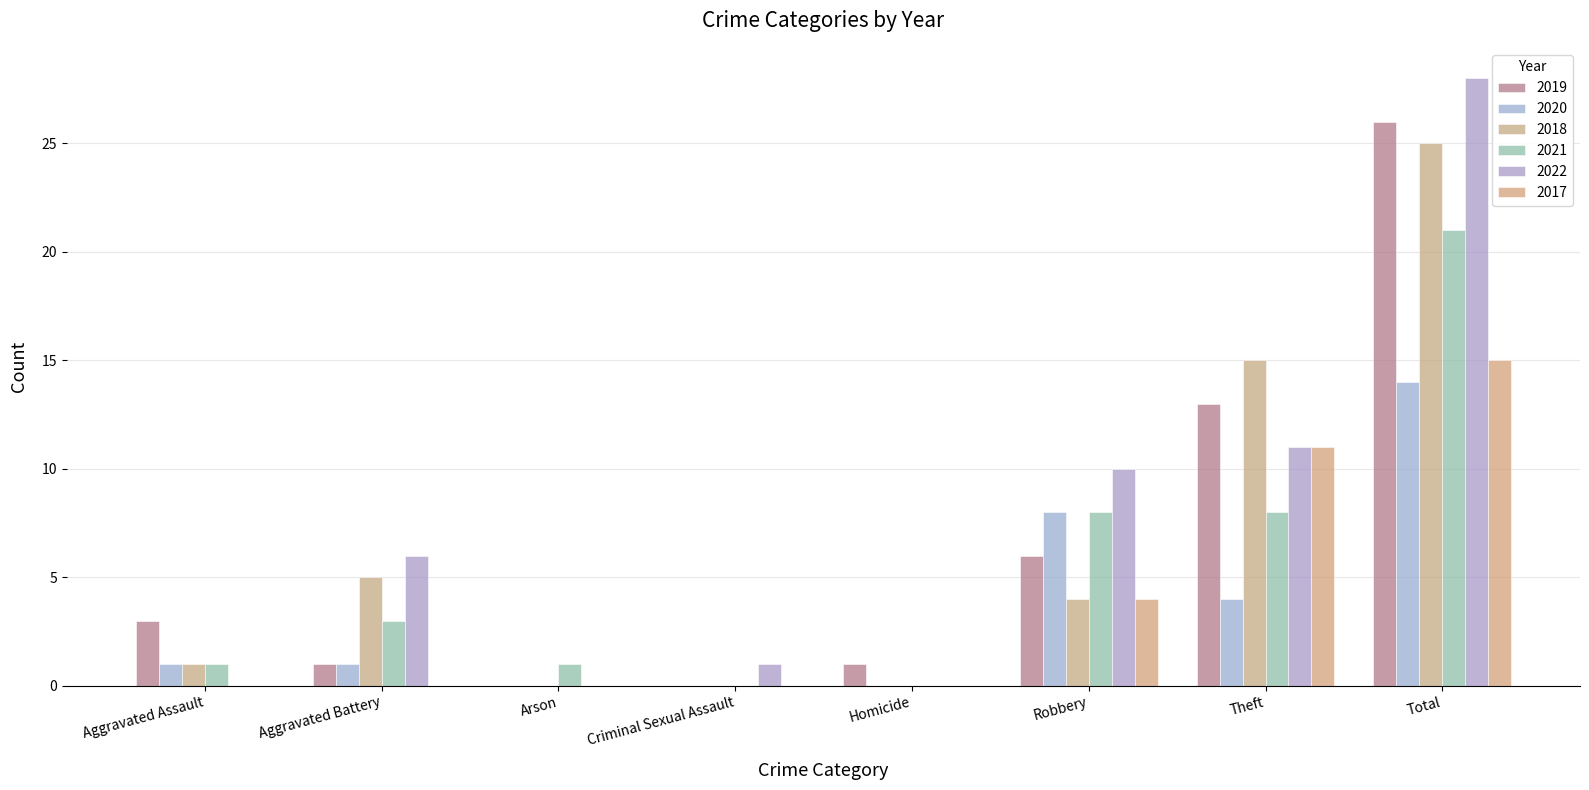

How many categories are shown in the chart?

8